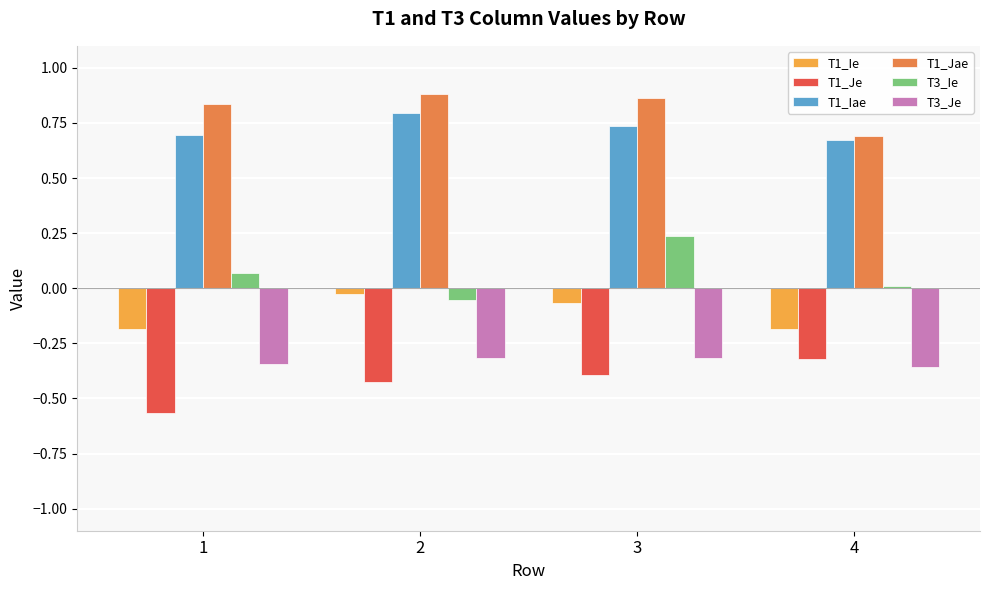

Are the bars grouped side by side (vs. stacked)?

Yes